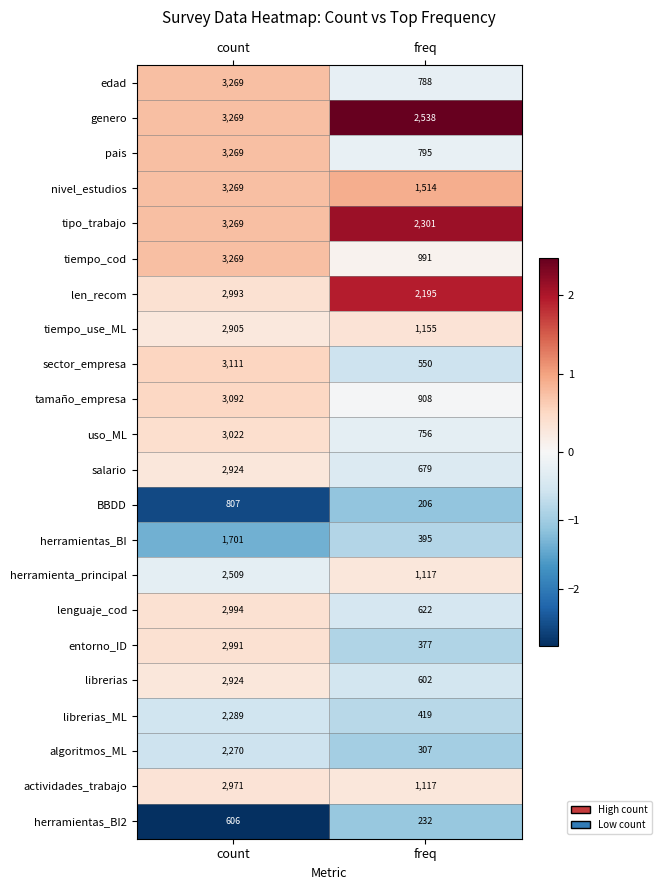

How many categories are shown in the chart?

2